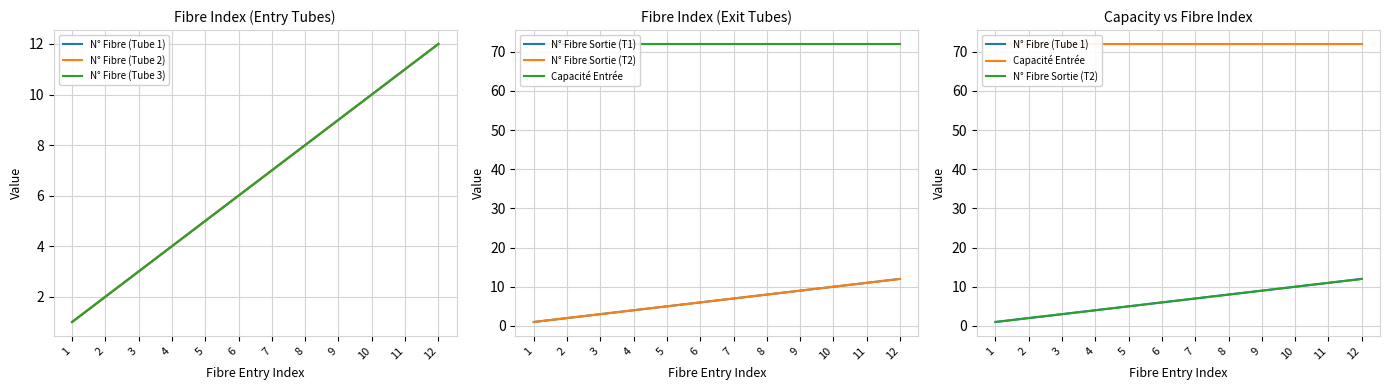

What is the total value across all series at 2?

82